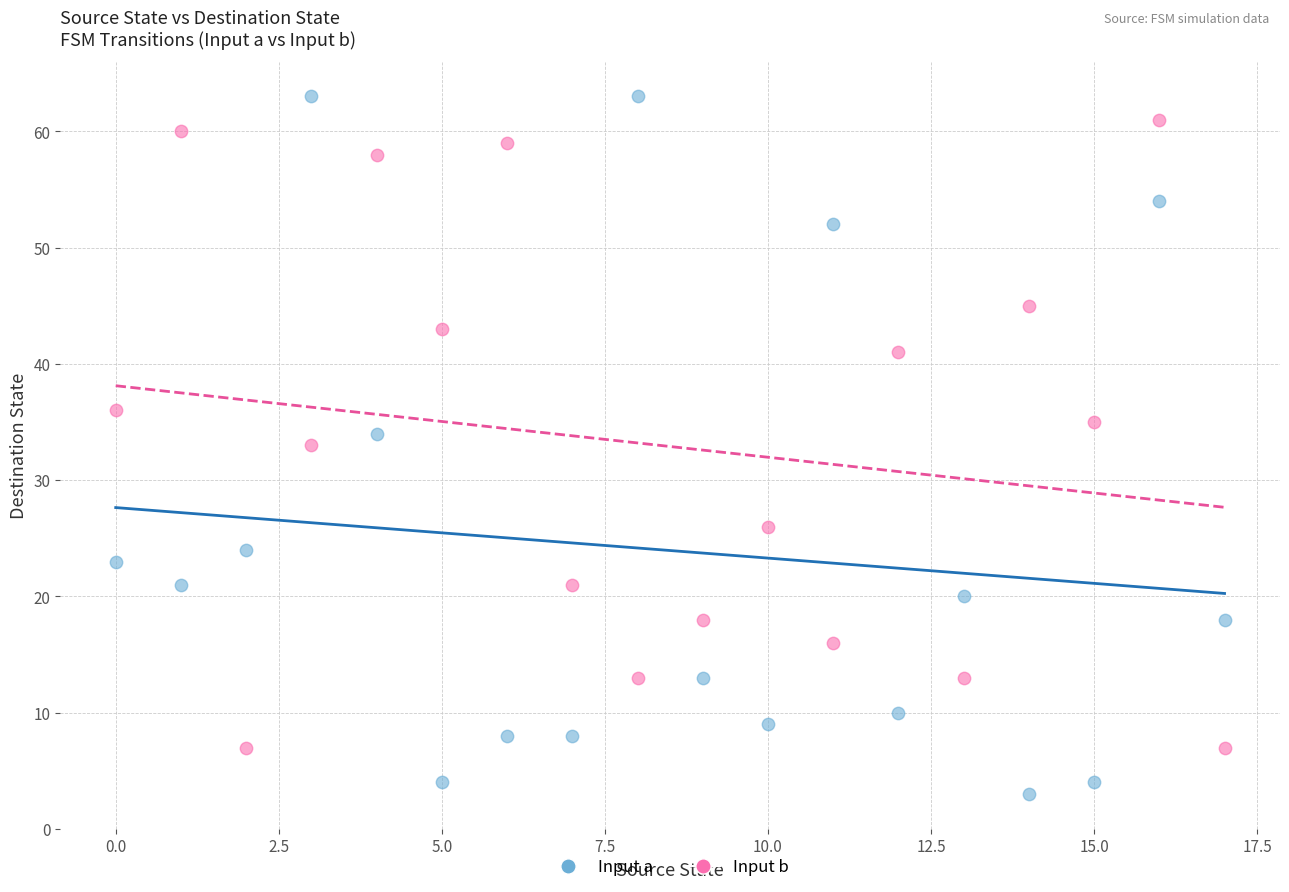

Which series contains the lowest Y value?

Input a